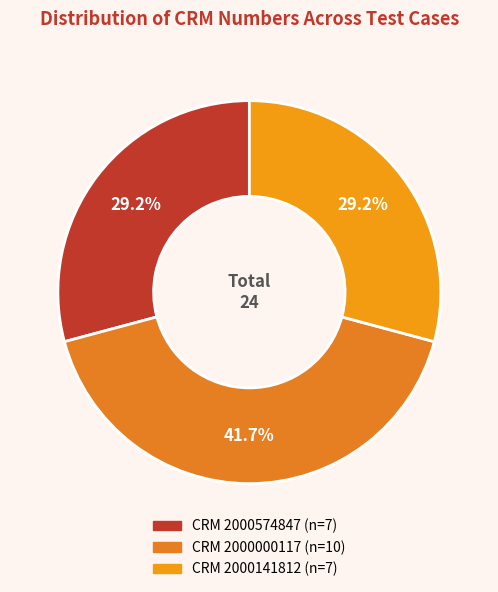

How many segments does this pie chart have?

3